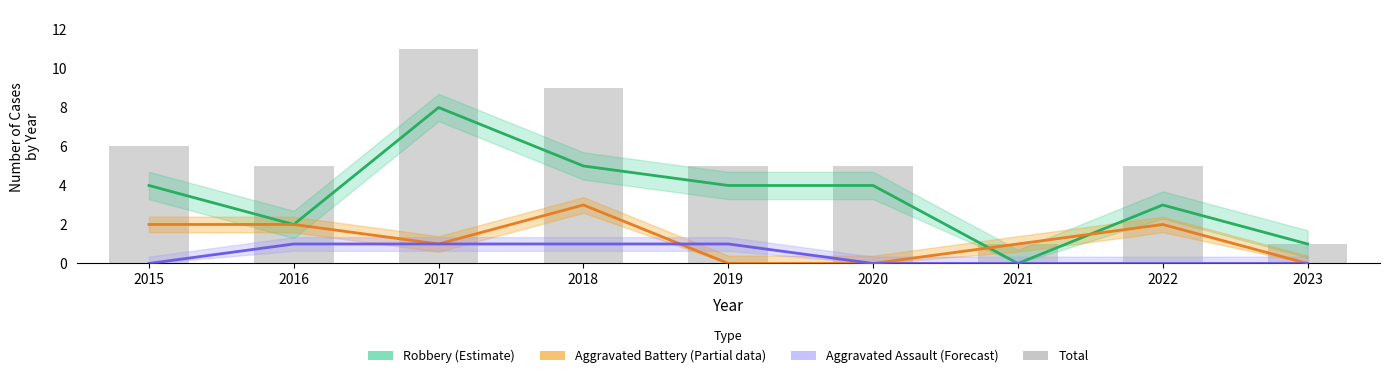

What is the difference between the Total values at 2017 and 2015?

5